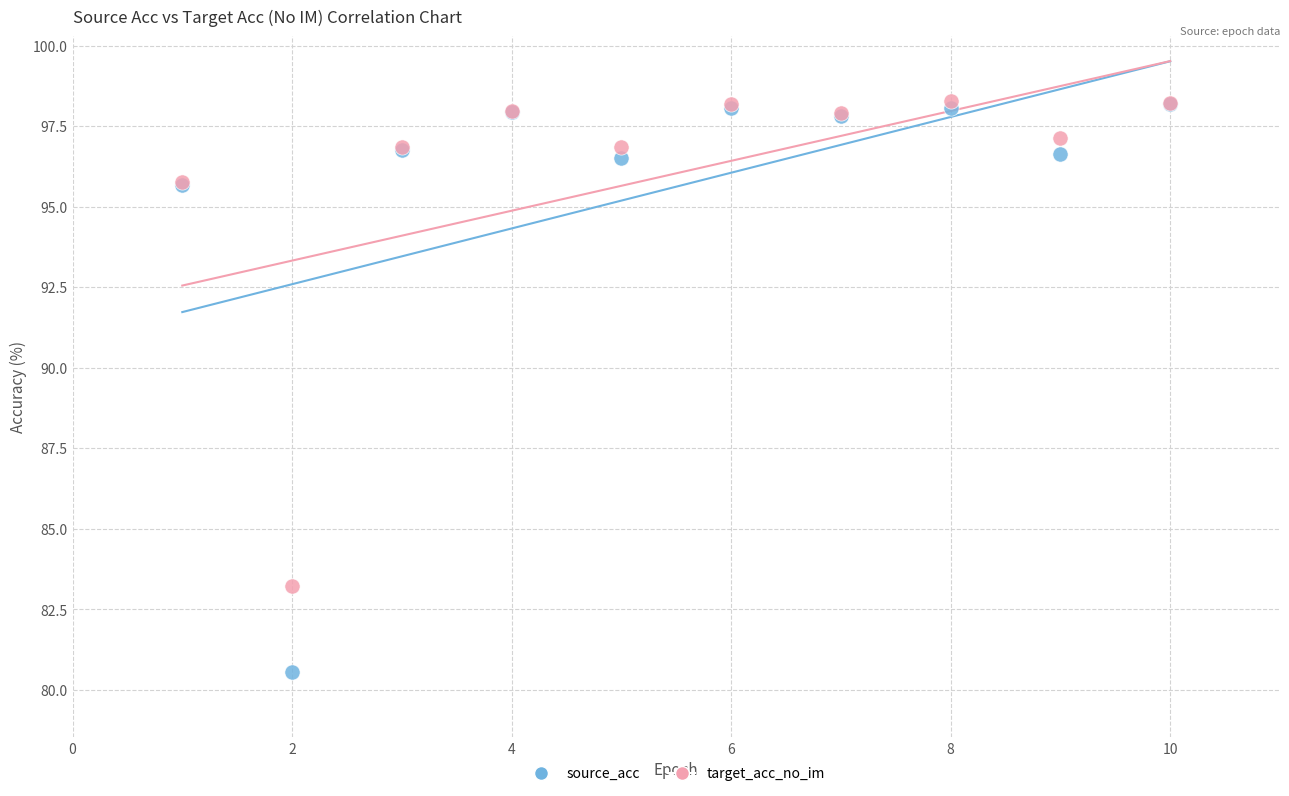

In the source_acc series, what Y value is closest to 89?

95.7